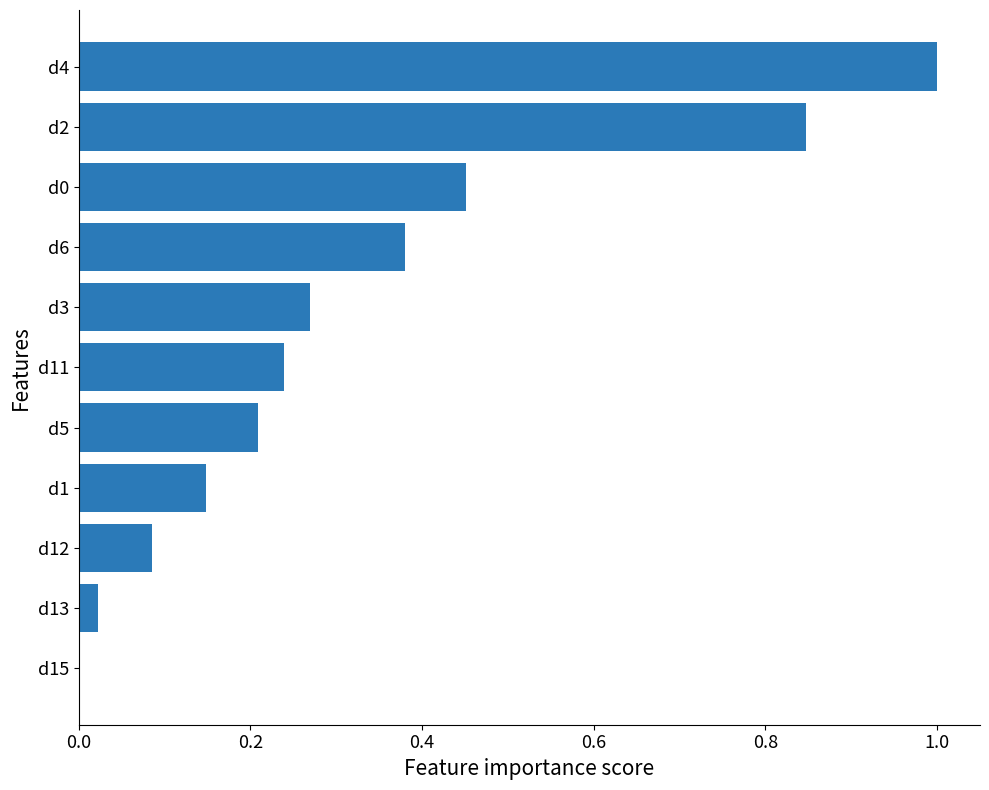

Are the bars horizontal?

Yes